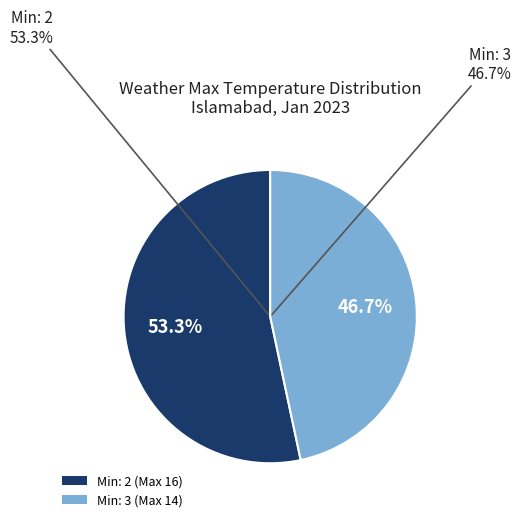

Which slice is the smallest?

3